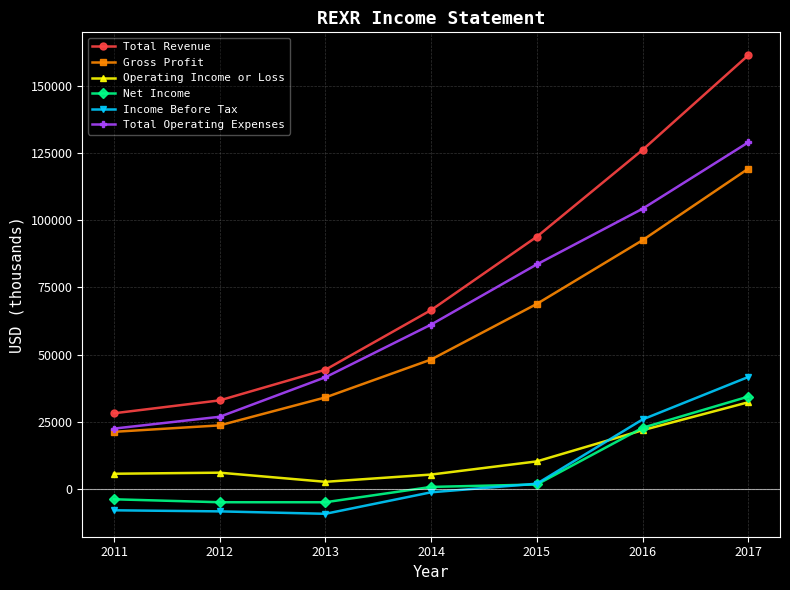

How many lines are shown in the chart?

6